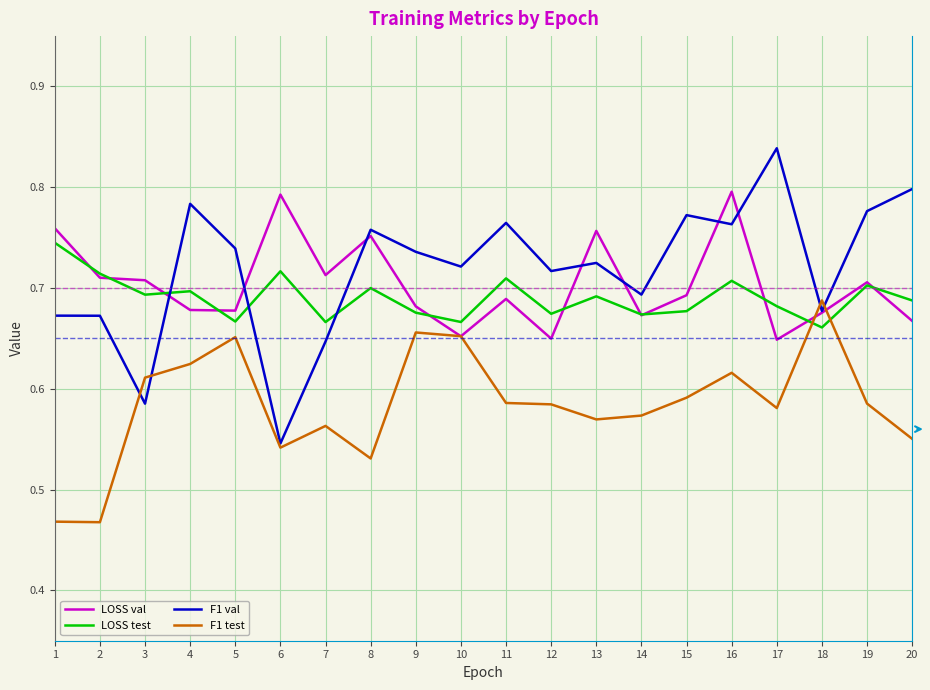

How many intersections are there between LOSS test and F1 val?

3